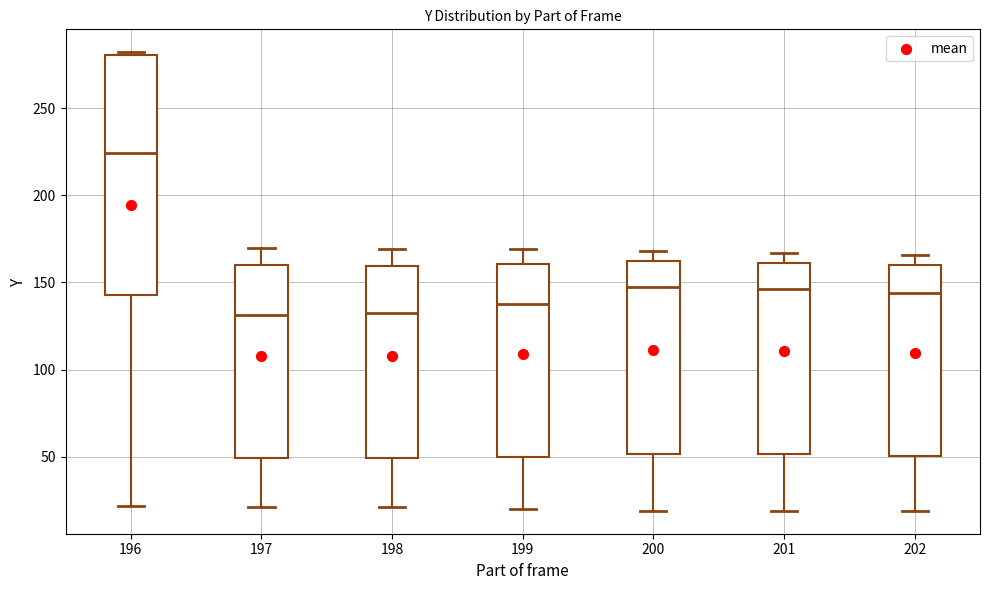

Reading left to right, transcribe this box plot: for each box, give where its median line is, the range the box spans, and where its two whiskers end, as read against the y-axis. The values are not printed on the chart, so give them approximately, as read against the axis.

196: median 225, box 145 to 280, whiskers 20 to 280
197: median 130, box 50 to 160, whiskers 20 to 170
198: median 135, box 50 to 160, whiskers 20 to 170
199: median 140, box 50 to 160, whiskers 20 to 170
200: median 150, box 50 to 160, whiskers 20 to 170
201: median 145, box 50 to 160, whiskers 20 to 165
202: median 145, box 50 to 160, whiskers 20 to 165